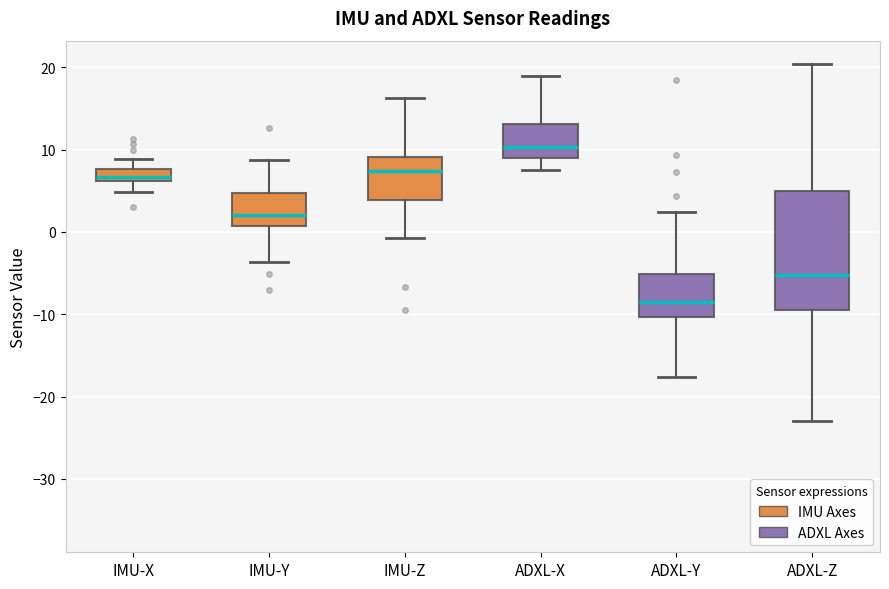

Where does the upper whisker of the box for ADXL-X end on the y-axis? The values are not printed on the chart, so give them approximately, as read against the axis.

19